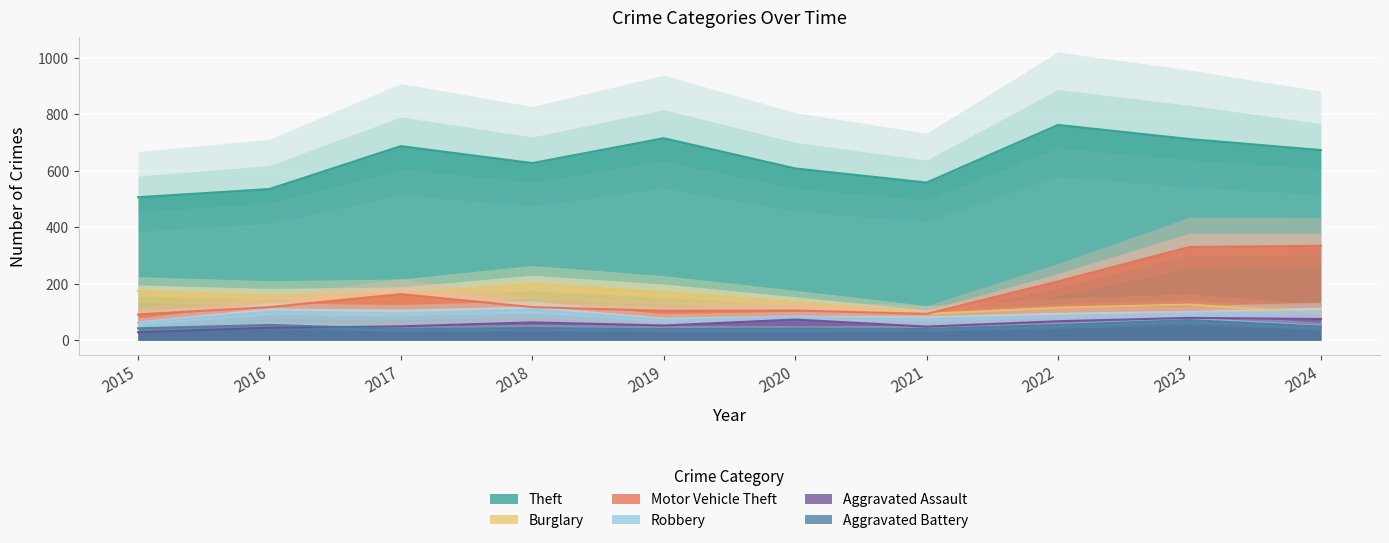

True or false: Burglary and Motor Vehicle Theft intersect in this chart.

False